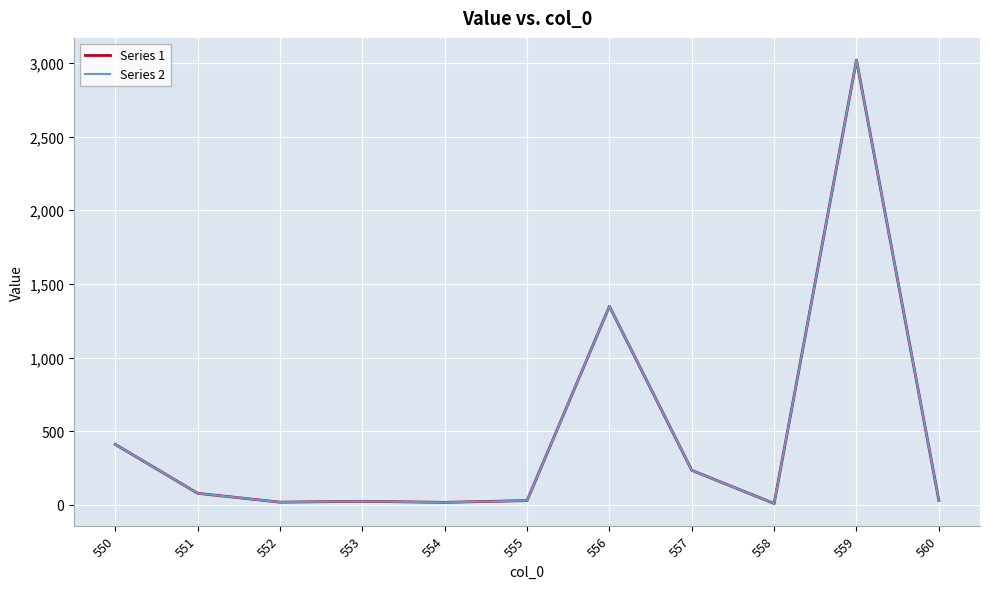

Which series has the largest range (max minus min)?

Series 1